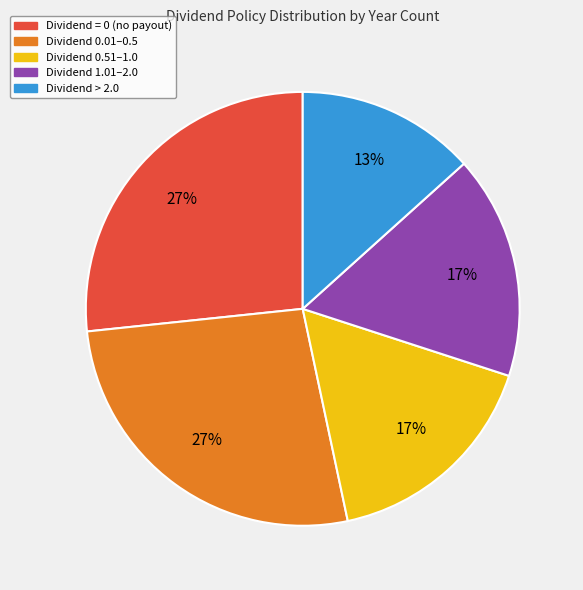

Does any single category account for the majority?

No